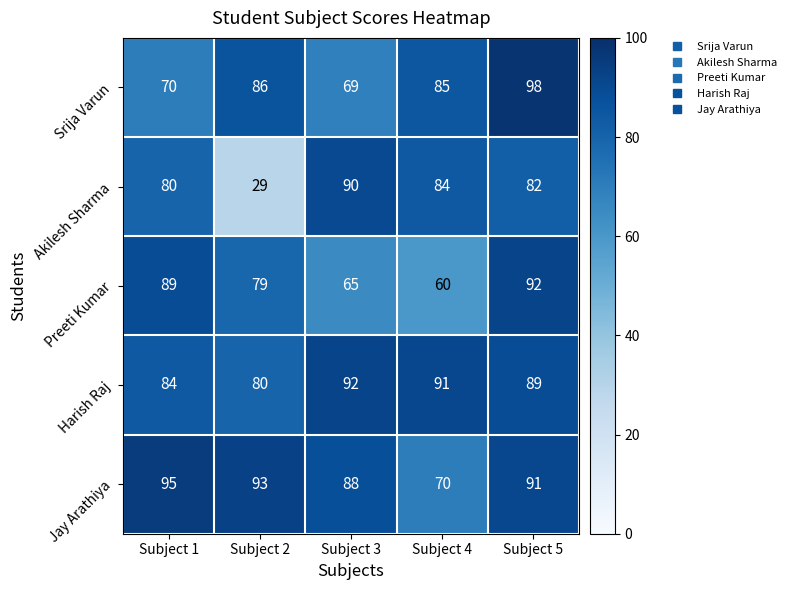

Rank the series at Subject 4 from highest to lowest value.

Harish Raj, Srija Varun, Akilesh Sharma, Jay Arathiya, Preeti Kumar